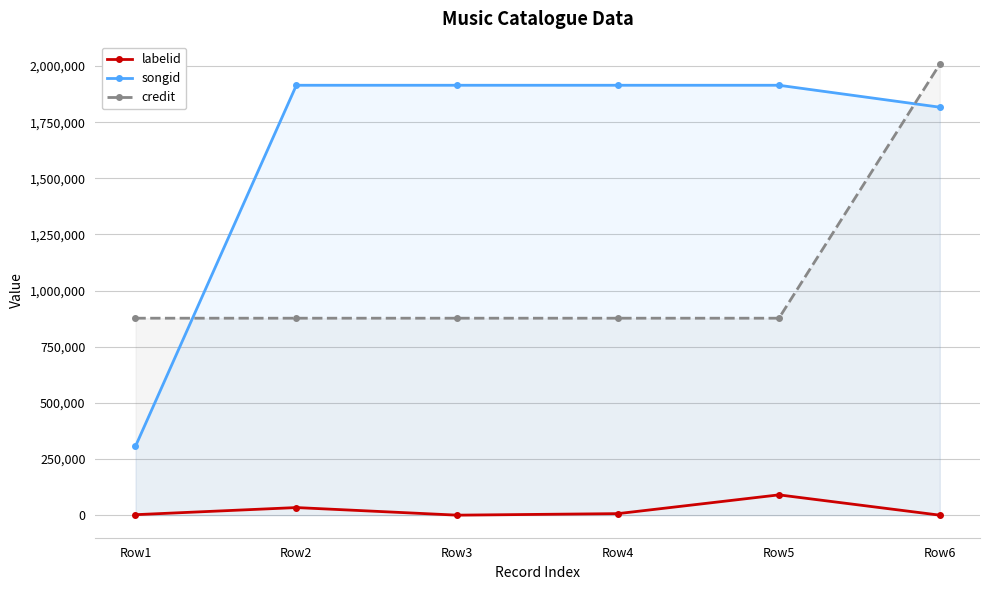

What is the difference between the highest and lowest values at Row6?

2008322